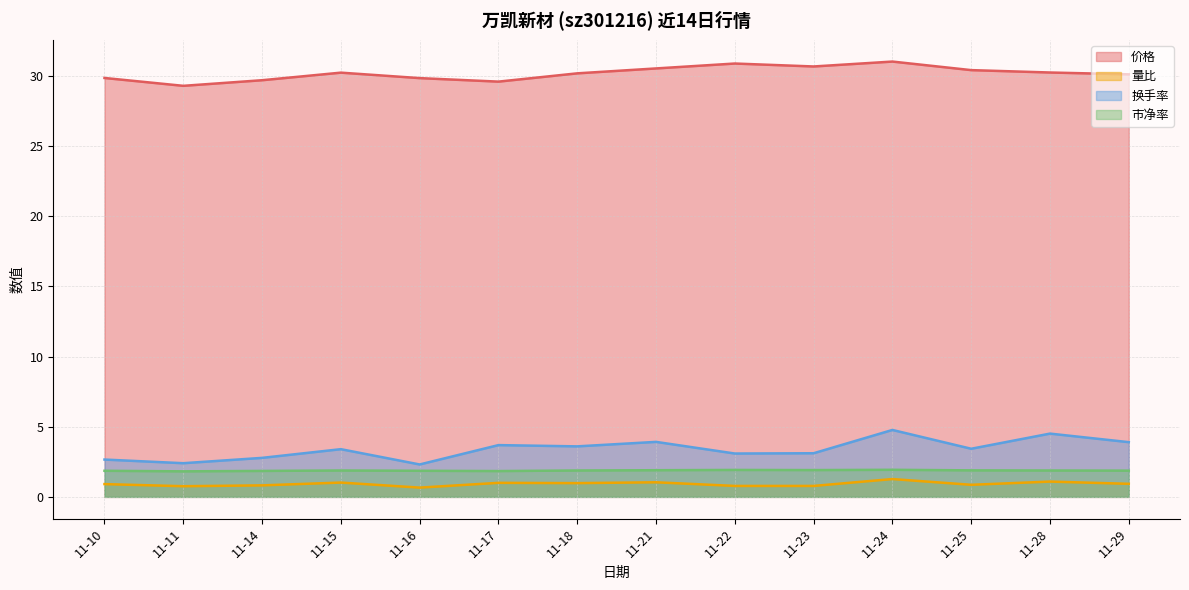

True or false: 价格 and 量比 intersect in this chart.

False